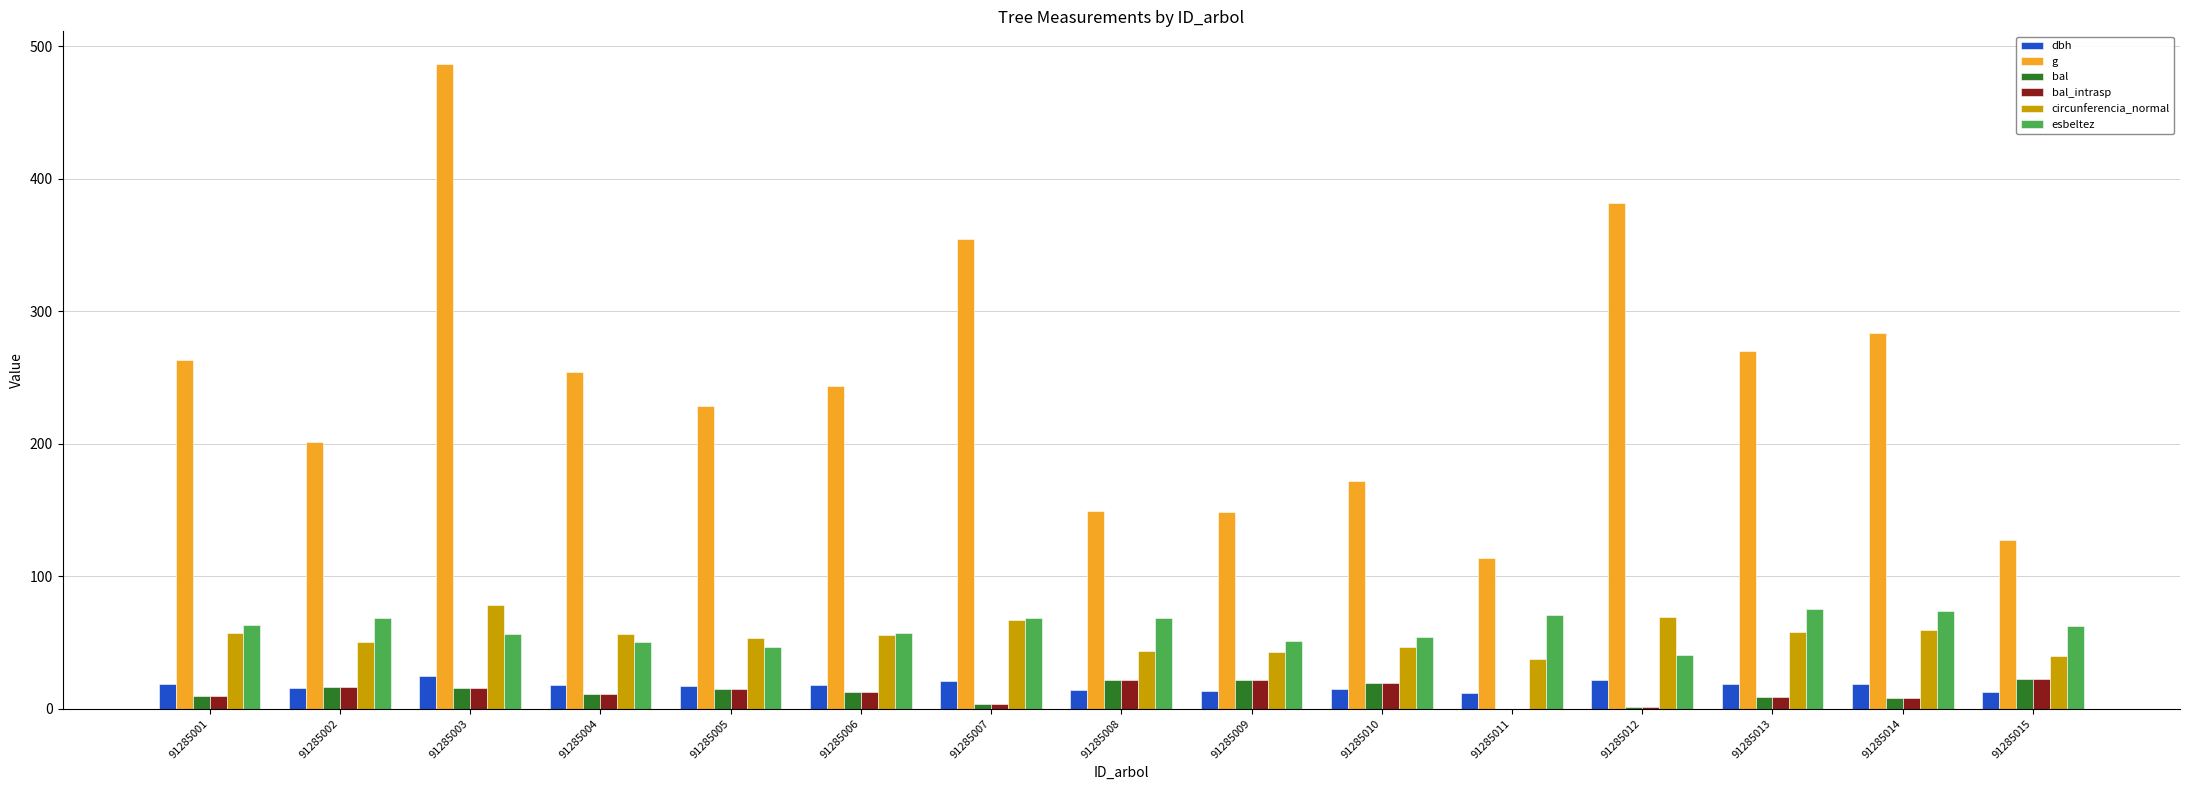

Which category has the highest value in the circunferencia_normal series?

91285003